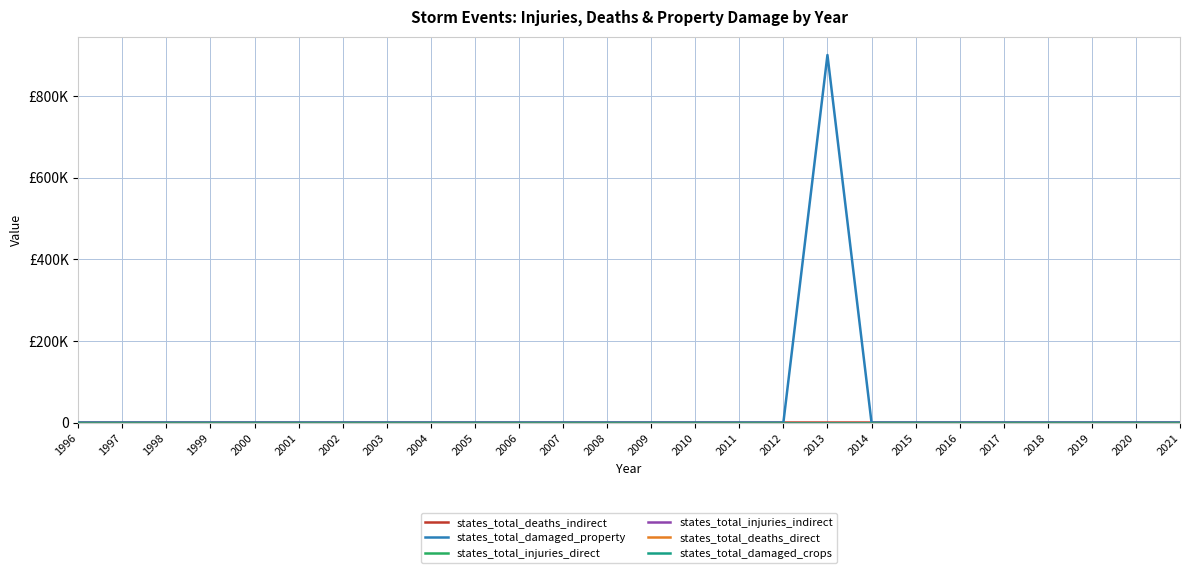

Does the chart display data point markers on the line(s)?

No